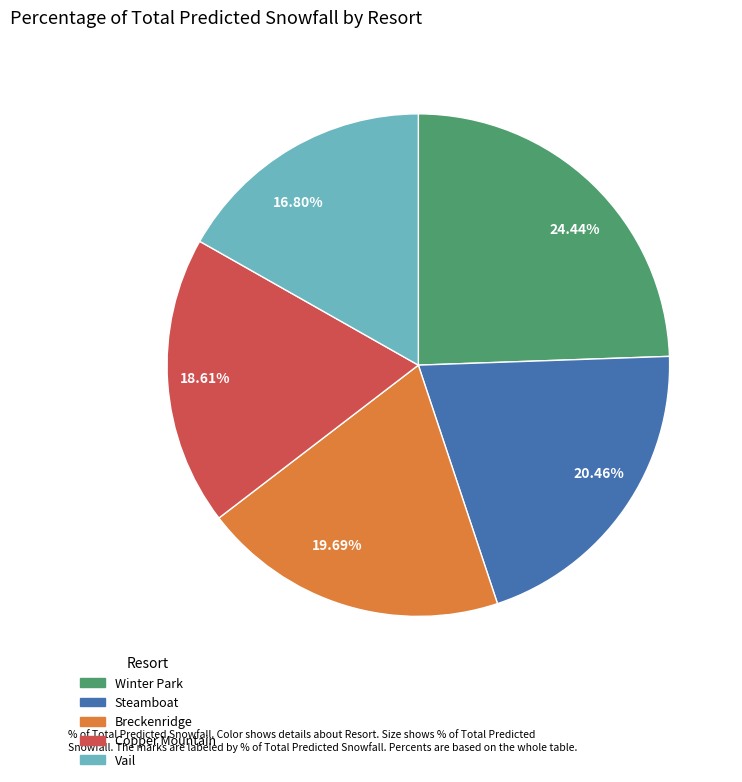

Combined, do 24.44% and 20.46% account for over 50%?

No